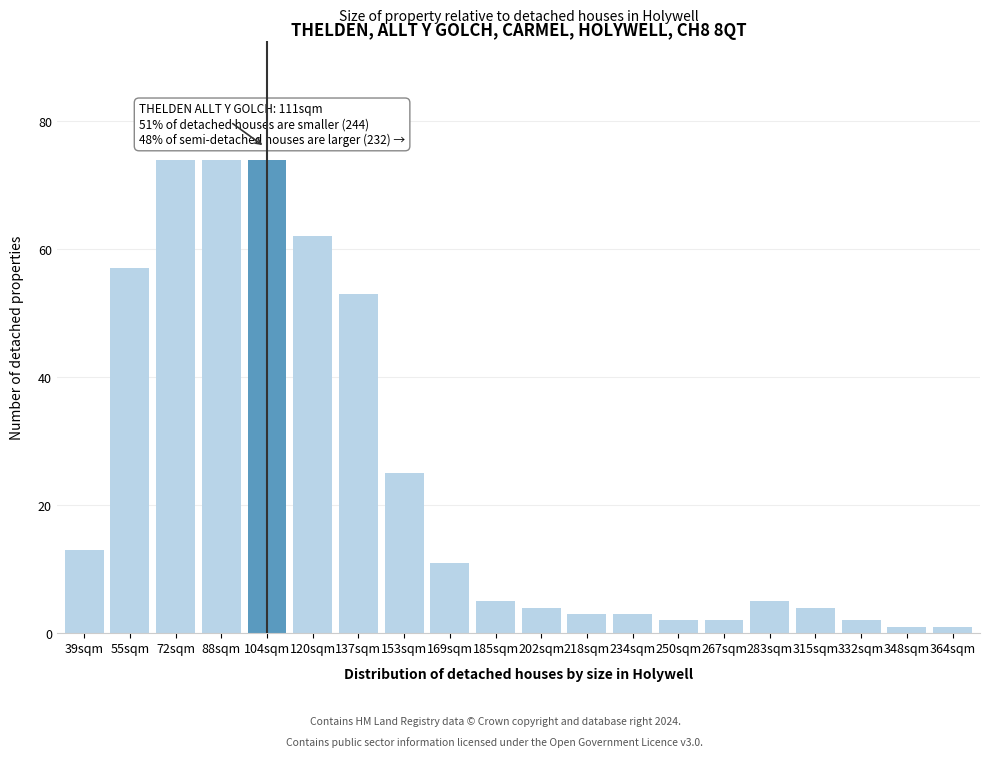

Reading left to right, what are all the values shown in this chart?

13	57	74	74	74	62	53	25	11	5	4	3	3	2	2	5	4	2	1	1